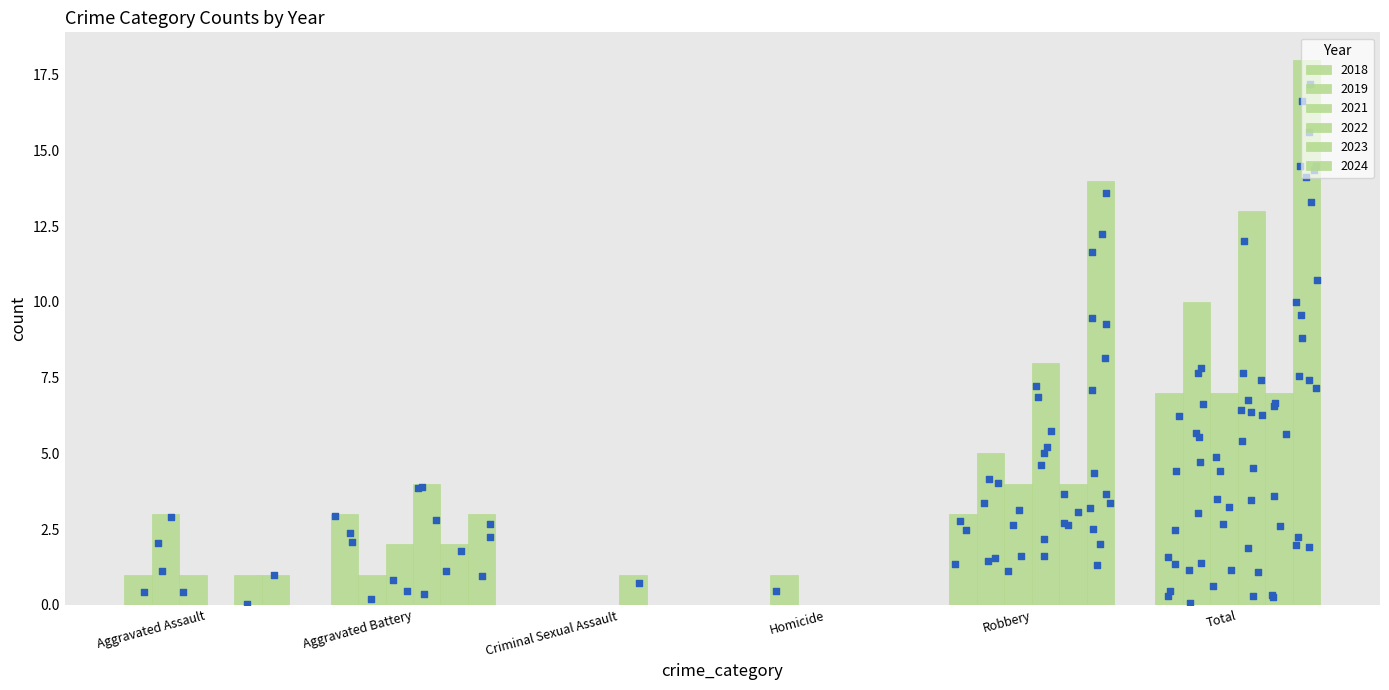

What is the total value across all series at Criminal Sexual Assault?

1